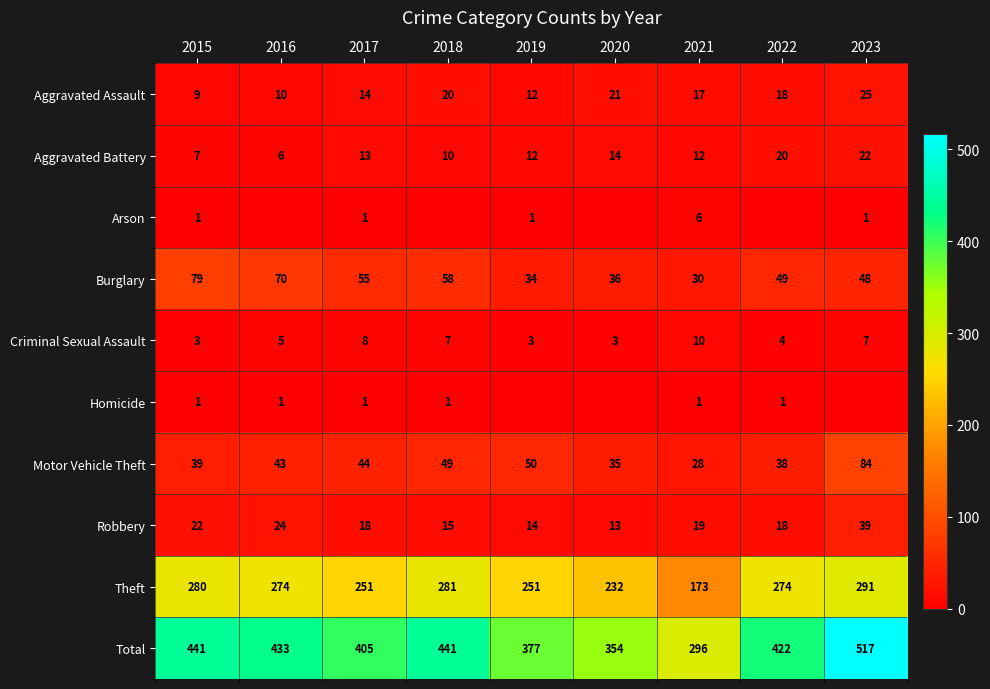

At how many categories does at least one series exceed 352?

8